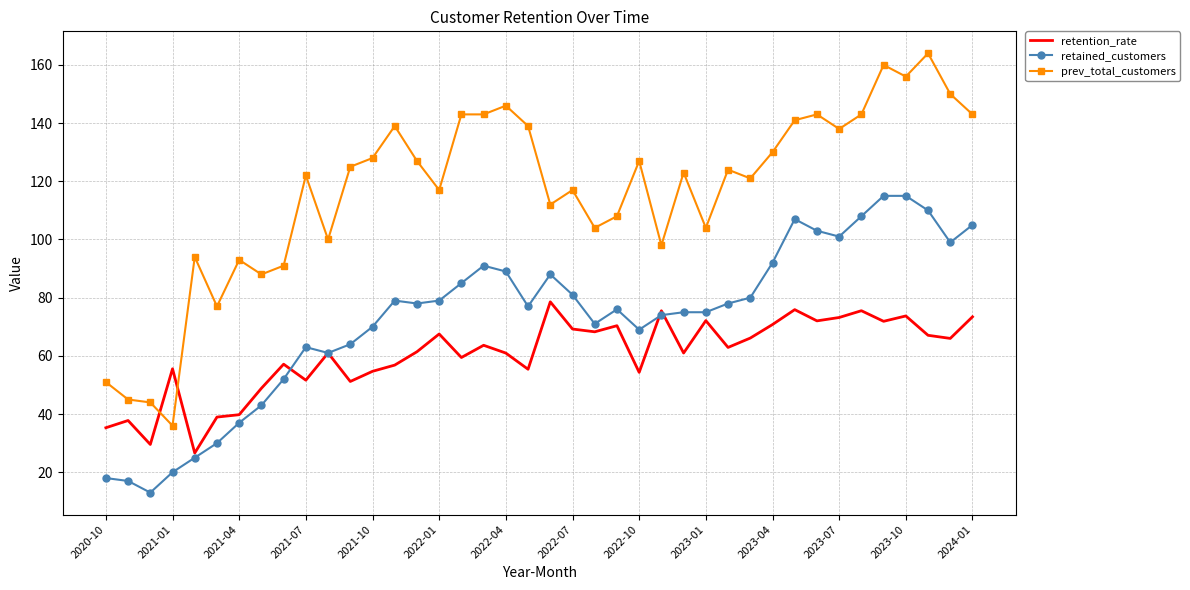

True or false: prev_total_customers and retention_rate cross at least once.

True